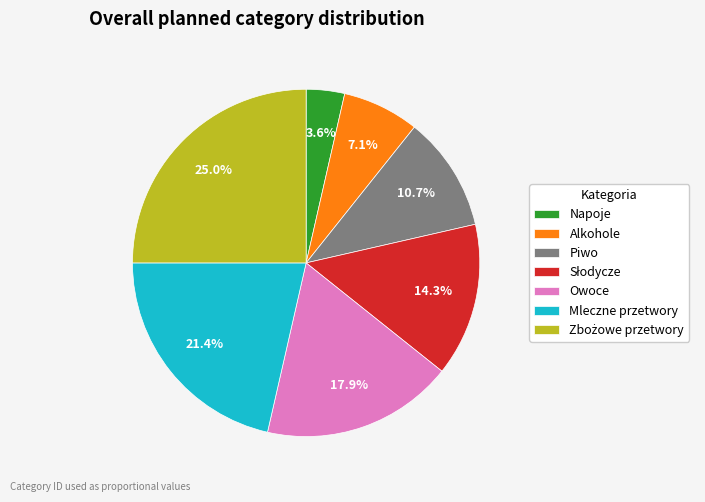

How many segments does this pie chart have?

7